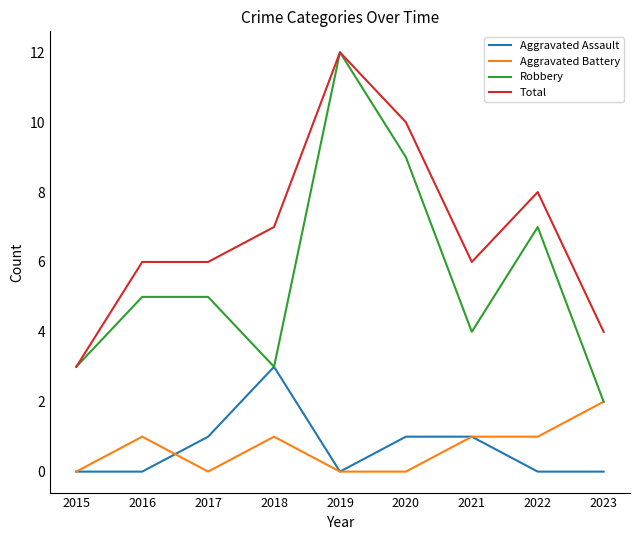

Rank the series at 2016 from highest to lowest value.

Total, Robbery, Aggravated Battery, Aggravated Assault